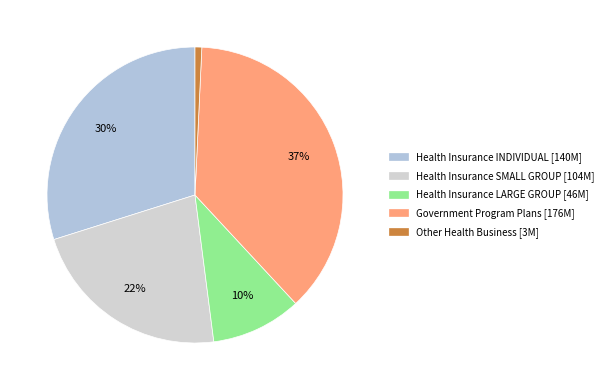

To the nearest percent, what percentage of the pie is Other Health Business?

1%